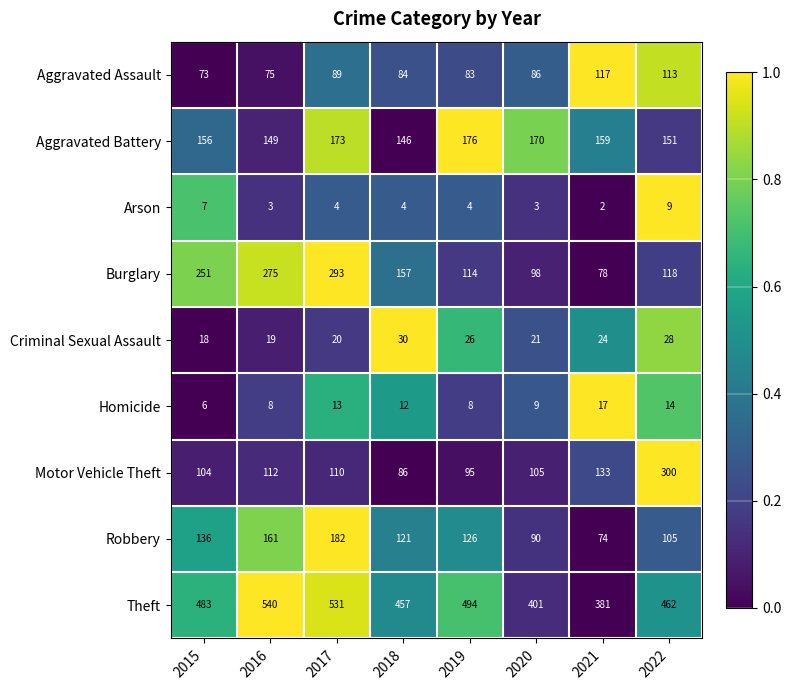

True or false: Burglary has a value of 136 at 2016.

False